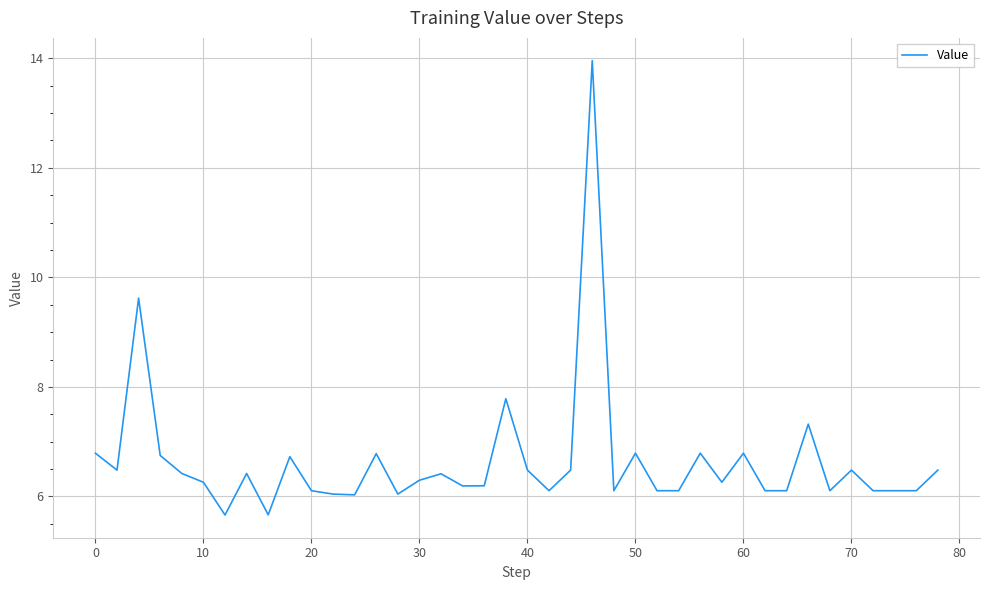

What is the minimum value shown in the chart?

5.7